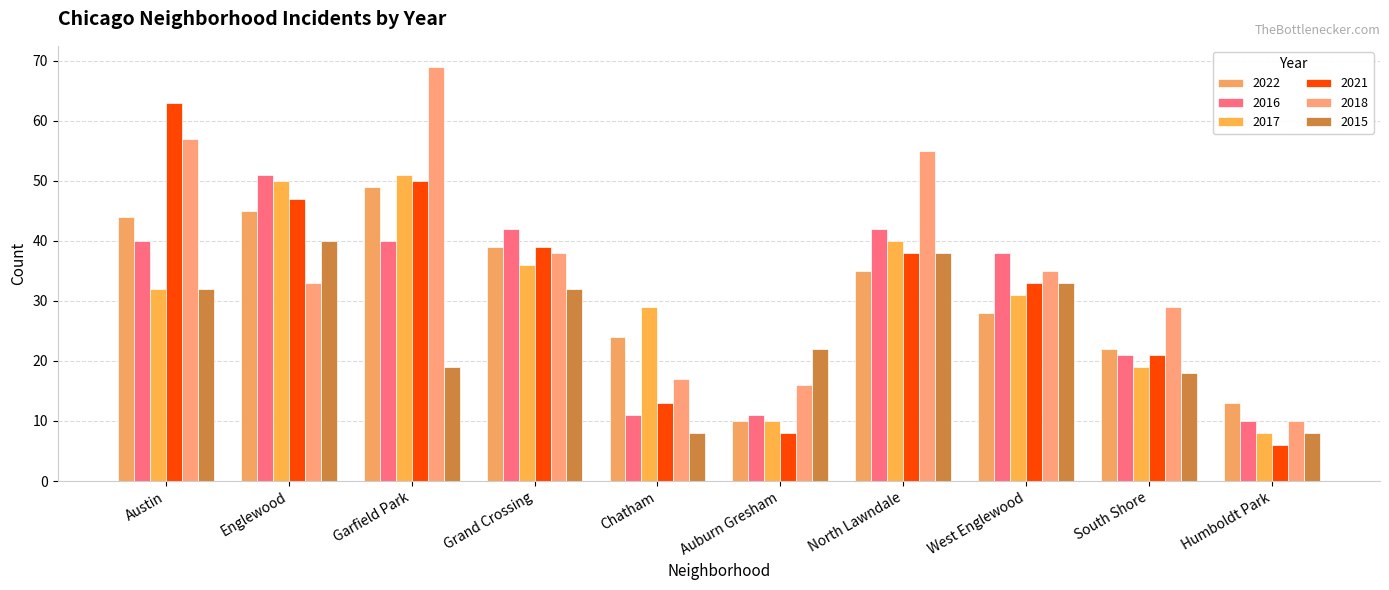

How many bars are there in each group?

6